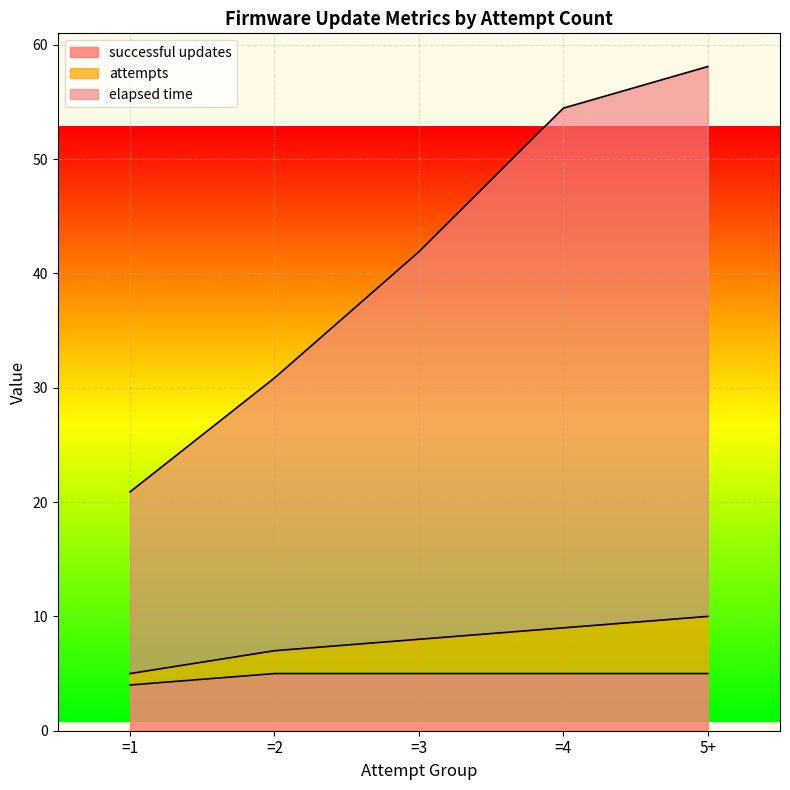

Reading left to right, extract all data points from this chart.

elapsed time: =1=20.9	=2=30.9	=3=41.9	=4=54.5	5+=58.1
attempts: =1=5.0	=2=7.0	=3=8.0	=4=9.0	5+=10.0
successful updates: =1=4.0	=2=5.0	=3=5.0	=4=5.0	5+=5.0